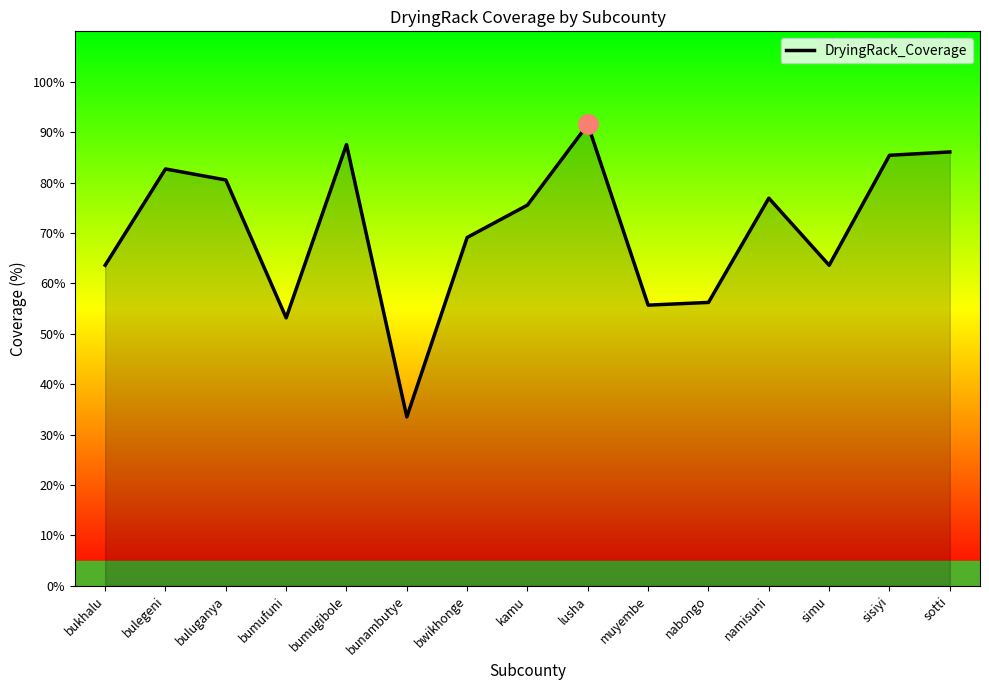

What is the average value?

70.7